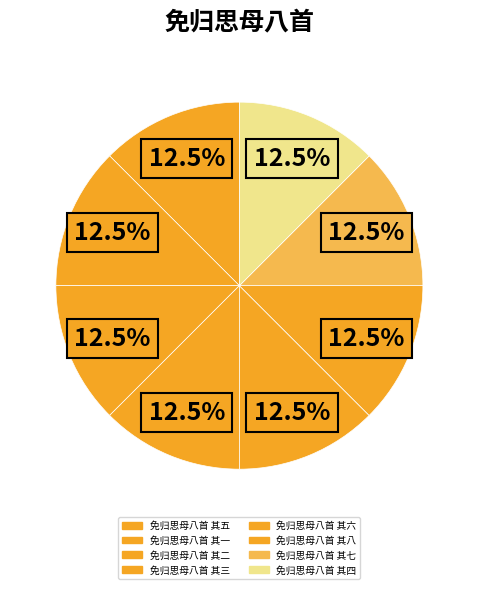

Which category has the smallest portion of the pie?

免归思母八首 其一